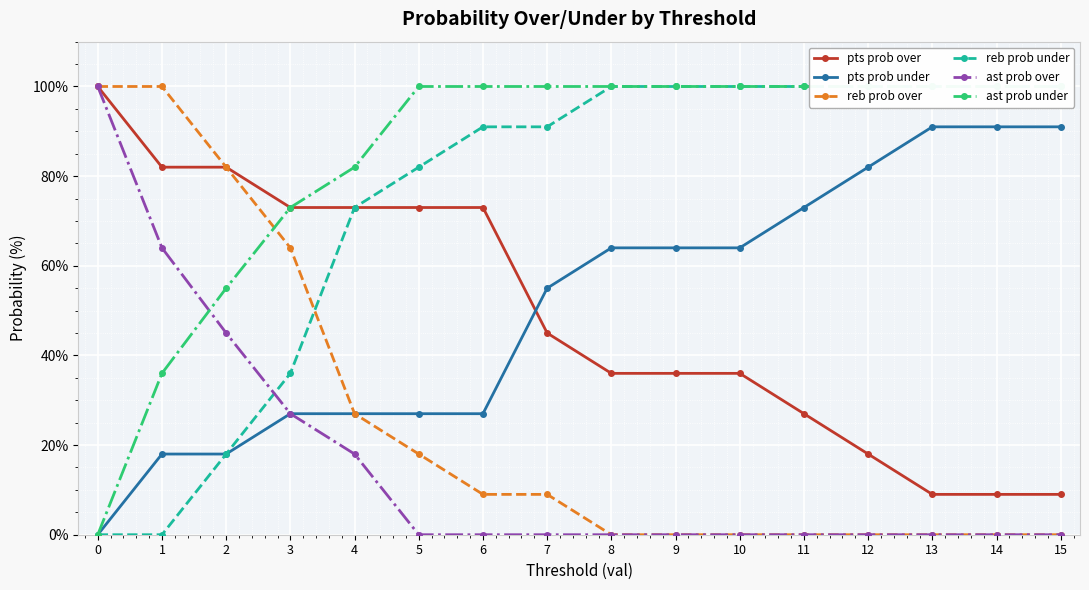

True or false: pts prob under and ast prob under intersect in this chart.

False